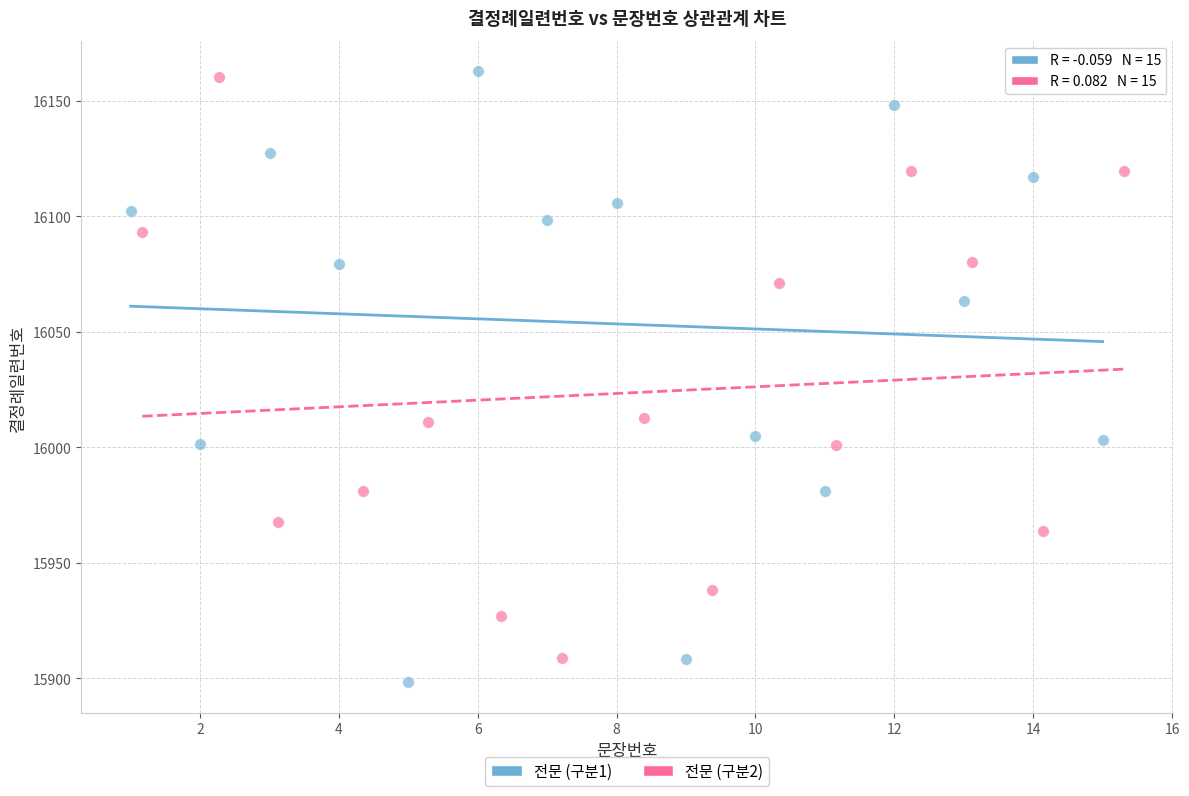

Which series has the widest spread of Y values?

전문 (구분1)